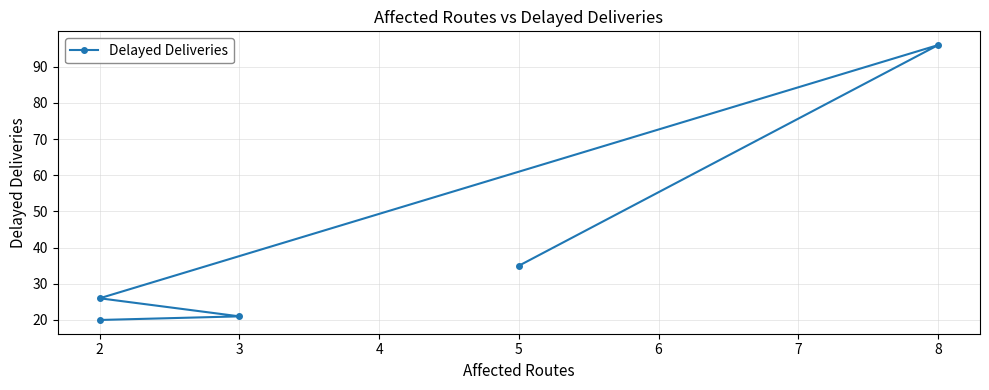

How many lines are shown in the chart?

1